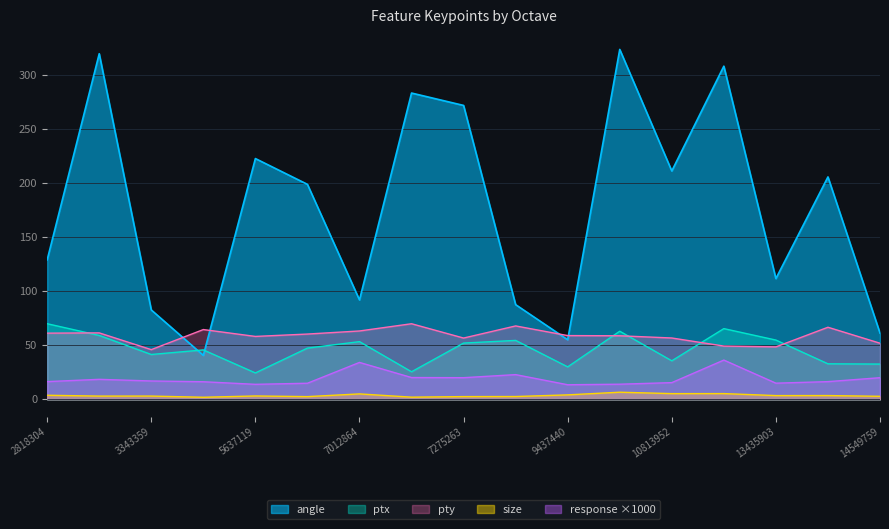

Reading right to left, what are all the values shown in this chart?

angle: 14549759=61.3	14025727=205.8	13435903=111.7	11207168=308.3	10813952=211.3	10158848=323.8	9437440=55.1	9110271=87.6	7275263=271.9	7209471=283.4	7012864=92.0	6685439=198.9	5637119=222.8	3867135=40.6	3343359=82.7	2819071=319.8	2818304=129.0
ptx: 14549759=32.6	14025727=32.8	13435903=54.8	11207168=65.4	10813952=35.6	10158848=63.0	9437440=30.0	9110271=54.5	7275263=52.0	7209471=25.5	7012864=53.4	6685439=47.4	5637119=24.4	3867135=45.7	3343359=41.5	2819071=59.1	2818304=70.0
pty: 14549759=51.9	14025727=66.7	13435903=48.5	11207168=49.3	10813952=56.7	10158848=58.8	9437440=59.0	9110271=67.9	7275263=56.7	7209471=69.9	7012864=63.2	6685439=60.4	5637119=58.2	3867135=64.5	3343359=46.0	2819071=61.5	2818304=61.2
size: 14549759=2.8	14025727=3.5	13435903=3.4	11207168=5.3	10813952=5.3	10158848=6.6	9437440=4.1	9110271=2.6	7275263=2.5	7209471=2.0	7012864=5.0	6685439=2.5	5637119=3.1	3867135=1.9	3343359=3.0	2819071=3.0	2818304=3.7
response: 14549759=20.0	14025727=16.4	13435903=14.9	11207168=36.3	10813952=15.4	10158848=14.0	9437440=13.5	9110271=22.8	7275263=20.0	7209471=20.2	7012864=34.1	6685439=14.9	5637119=13.9	3867135=16.2	3343359=17.0	2819071=18.5	2818304=16.4